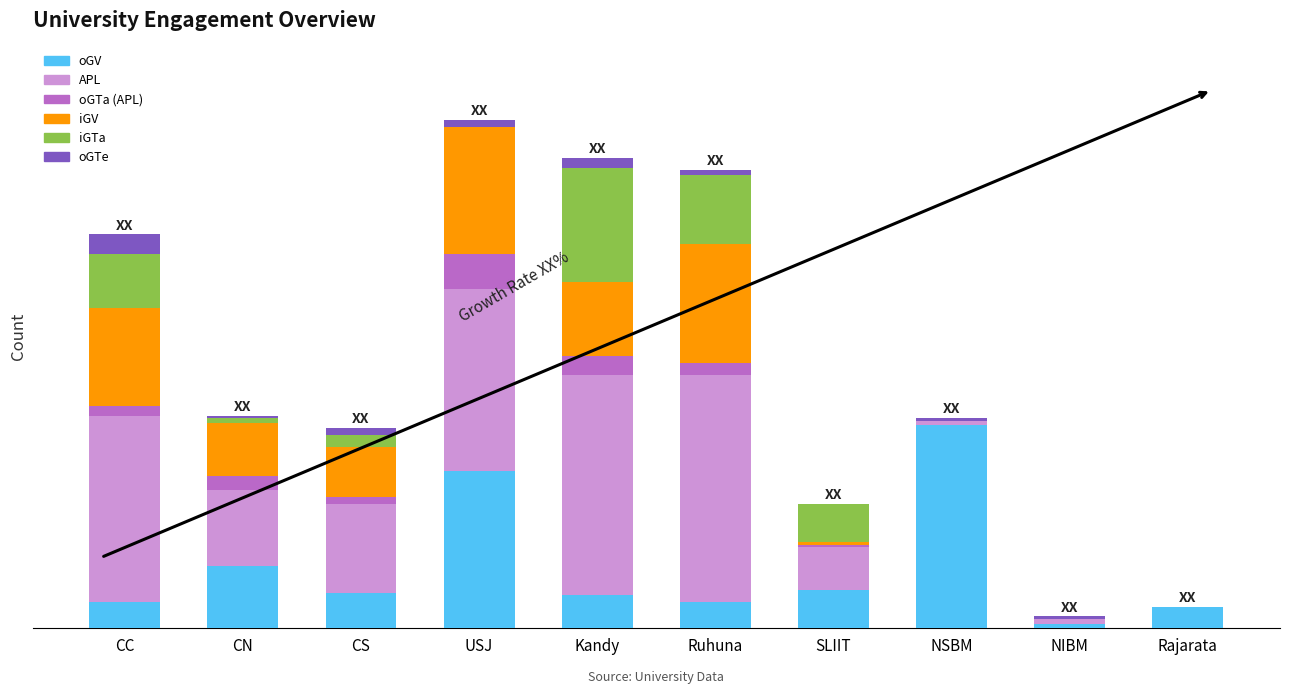

What are all the series names shown in the legend?

oGV, APL, oGTa (APL), iGV, iGTa, oGTe